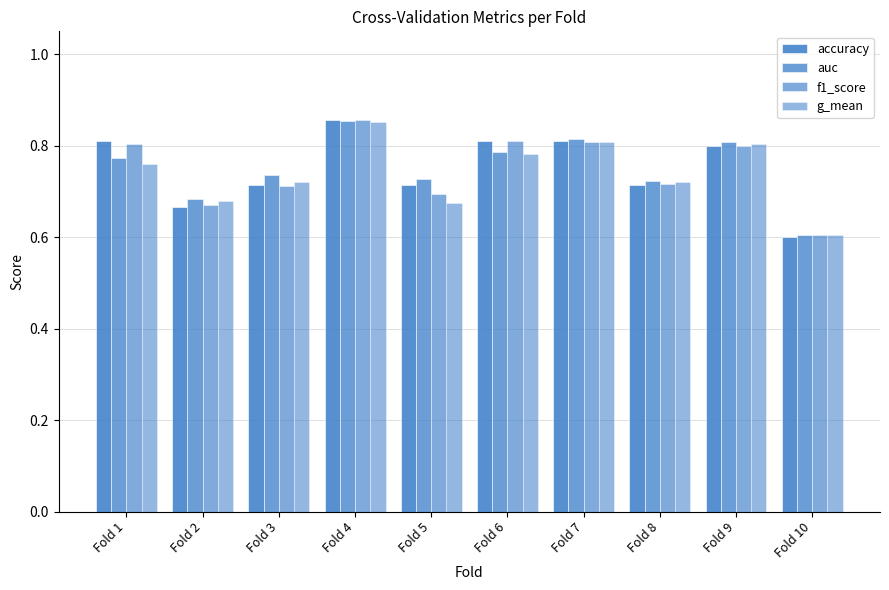

What is the total value across all series at Fold 5?

2.8